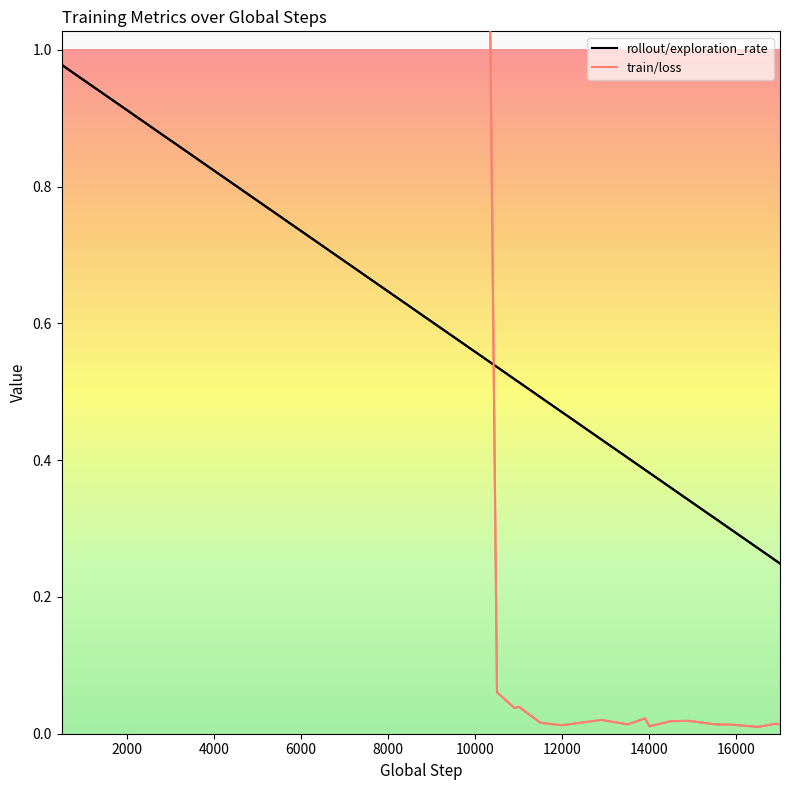

Does the chart have visible grid lines?

No